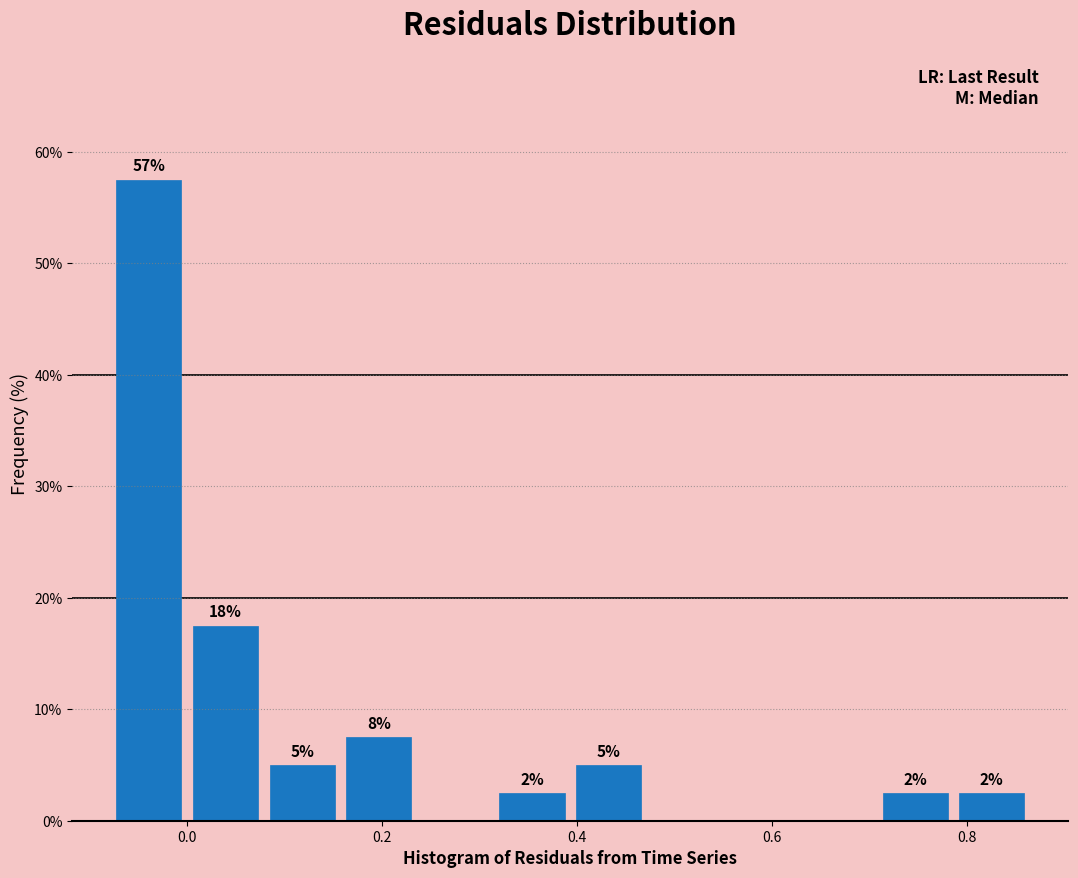

Read against the x-axis, roughly where is the centre of the tallest bar?

-0.04